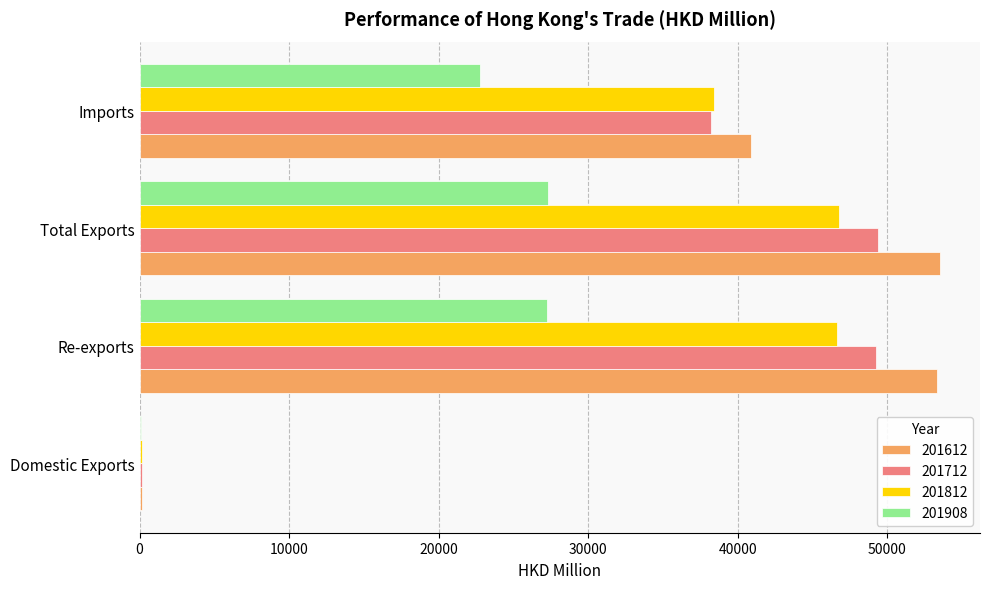

The value of 201612 at Re-exports is 37076.4. True or false?

False